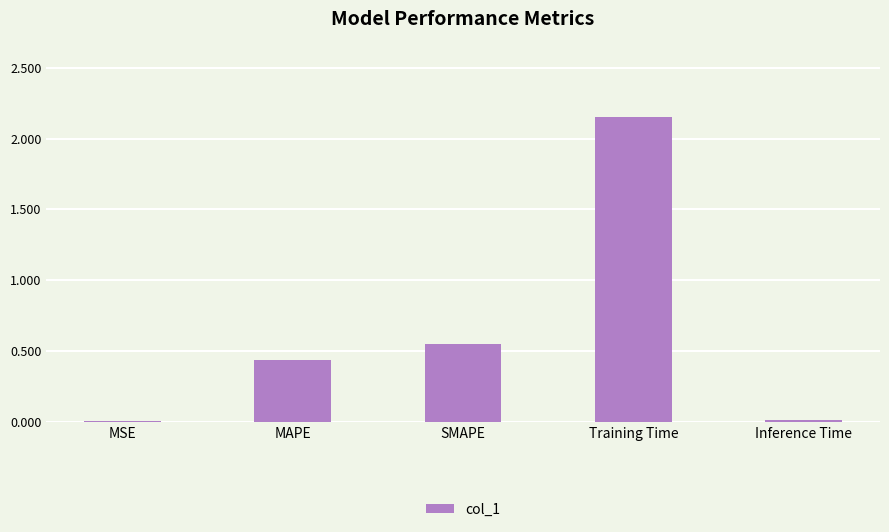

The value at Inference Time is 0.0. True or false?

True